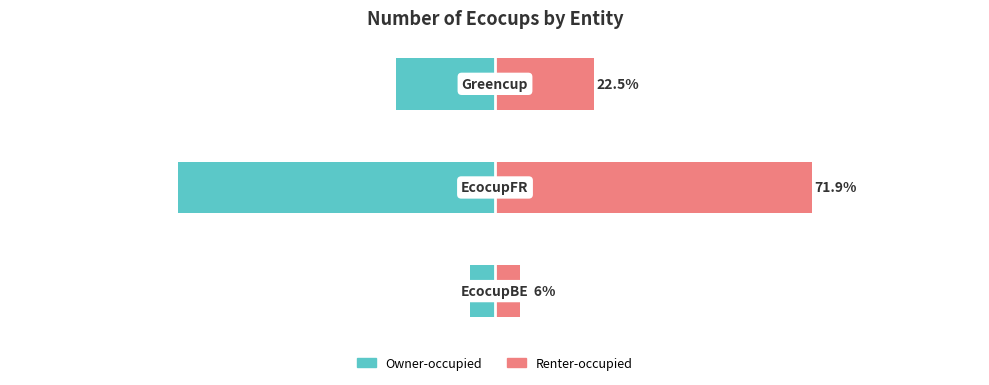

At how many categories does at least one series exceed 21?

2